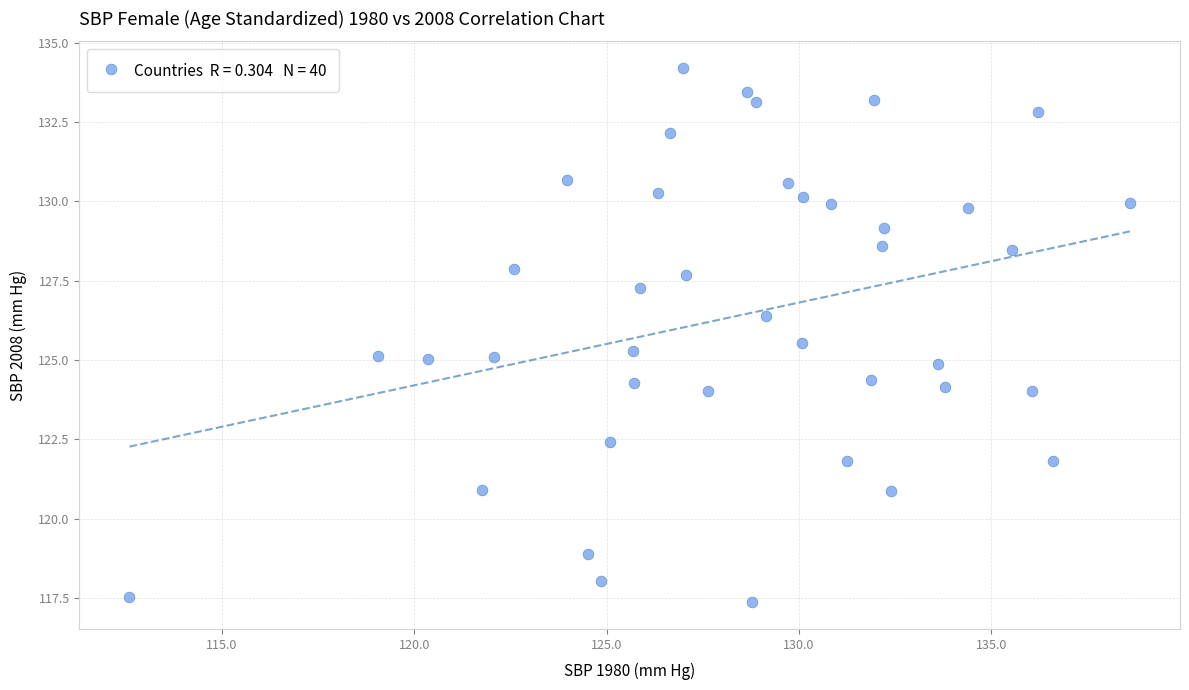

What is the range of X values (max minus min)?

26.0